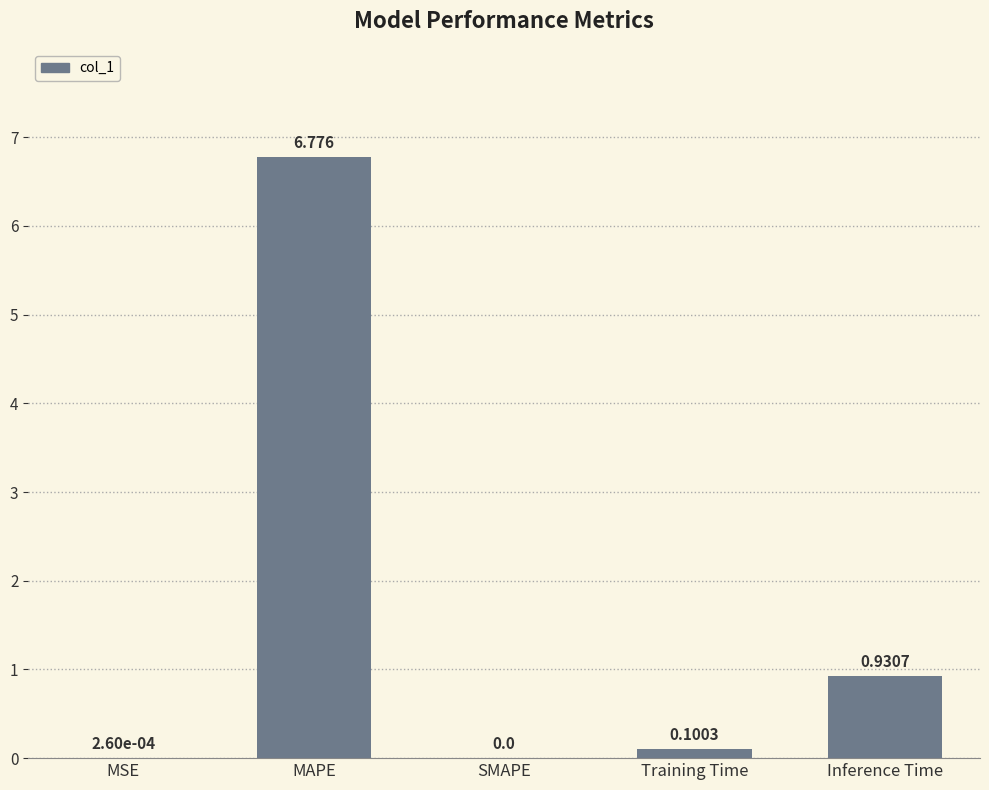

Between MAPE and MSE, which is larger?

MAPE